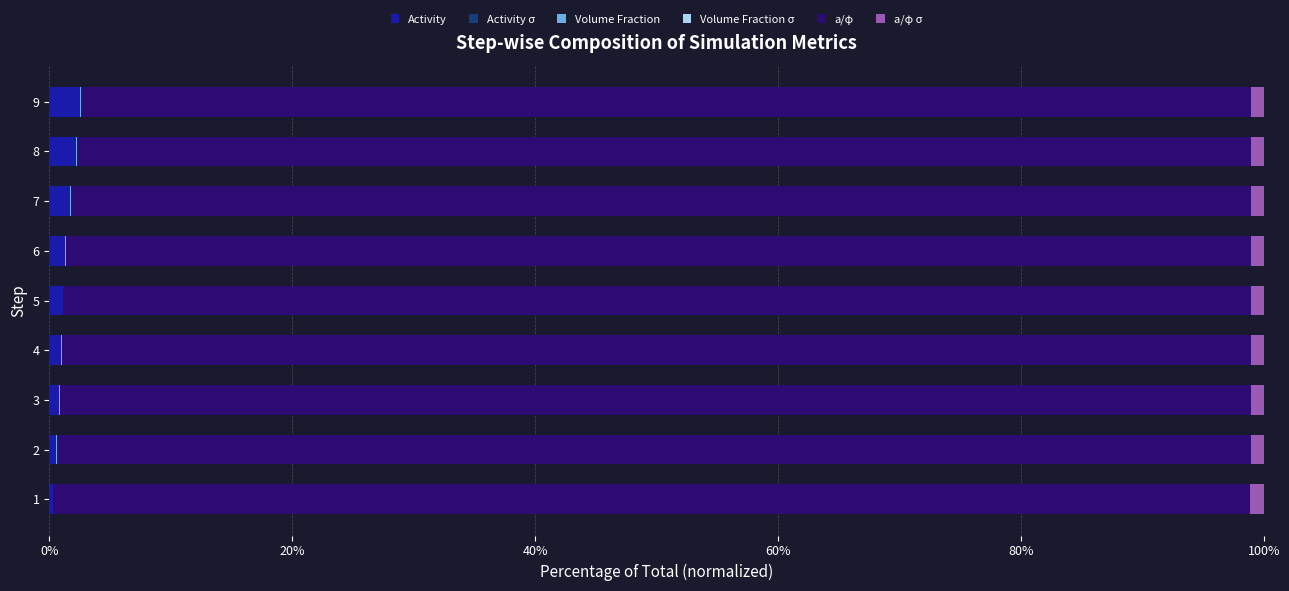

What is the highest value of the Activity series?

2.5